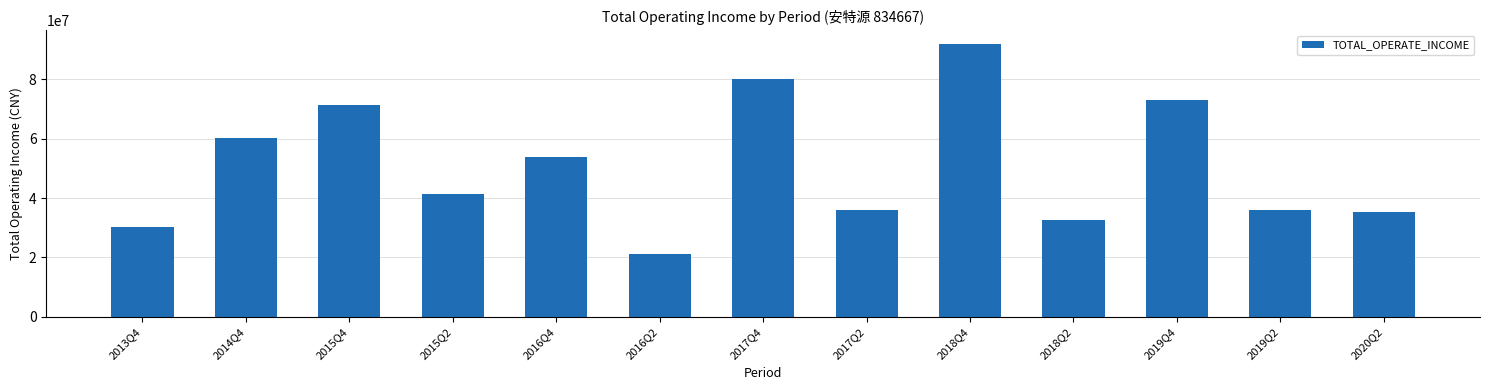

What is the difference between the maximum and minimum values?

70651962.7